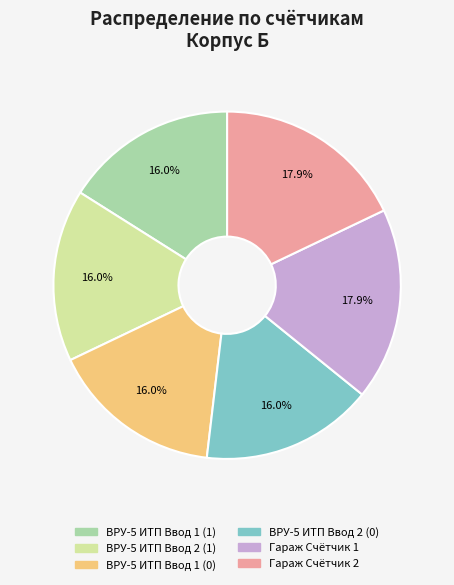

To the nearest percent, what is the average slice percentage?

17%